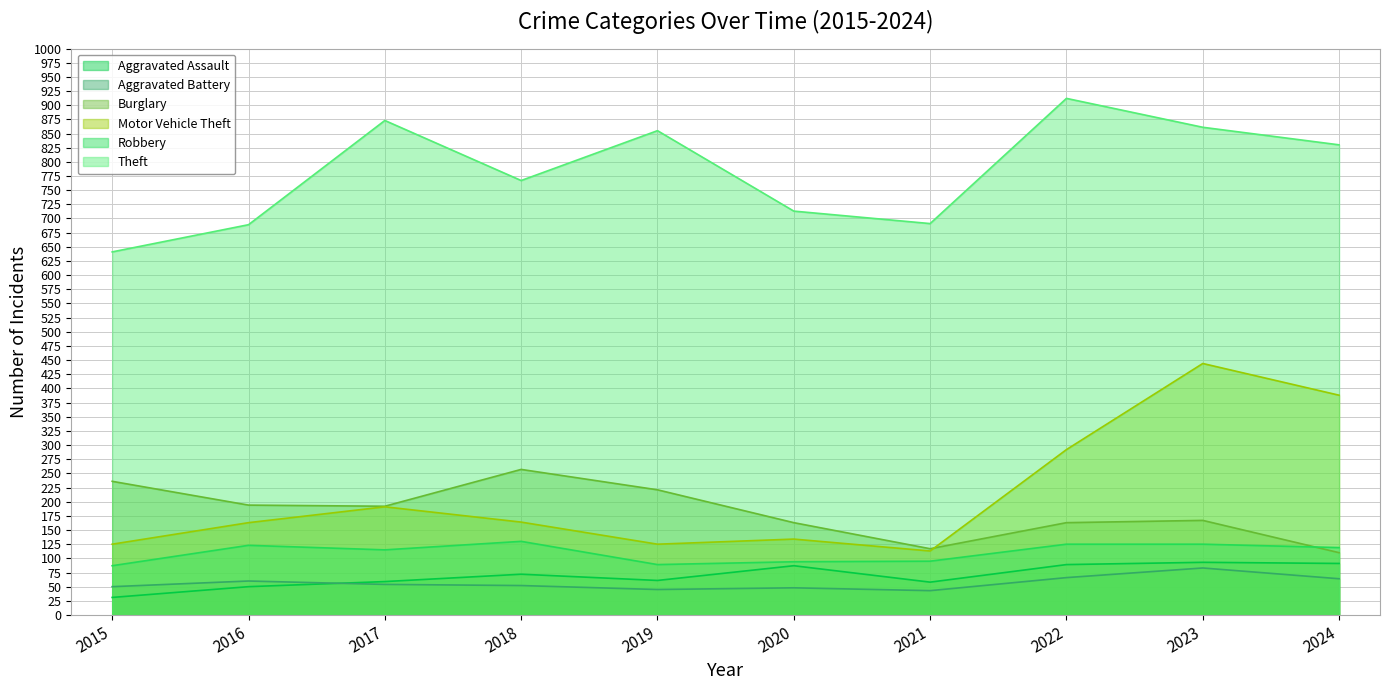

What is the difference between the maximum and minimum values in the Burglary series?

147